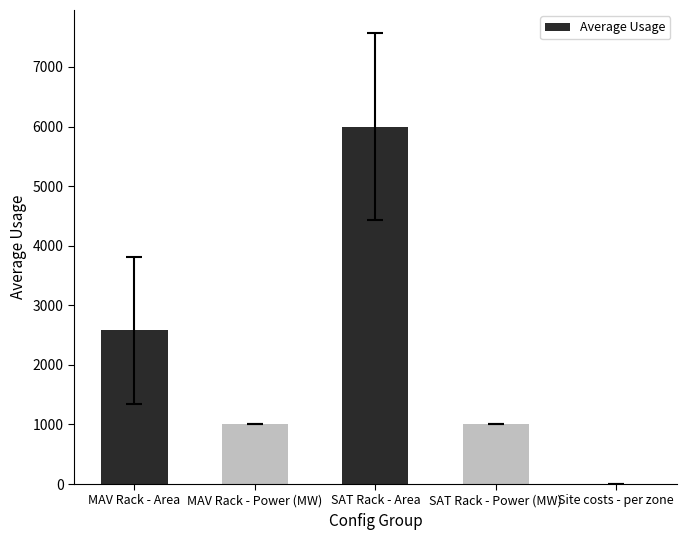

Are the bars horizontal?

No